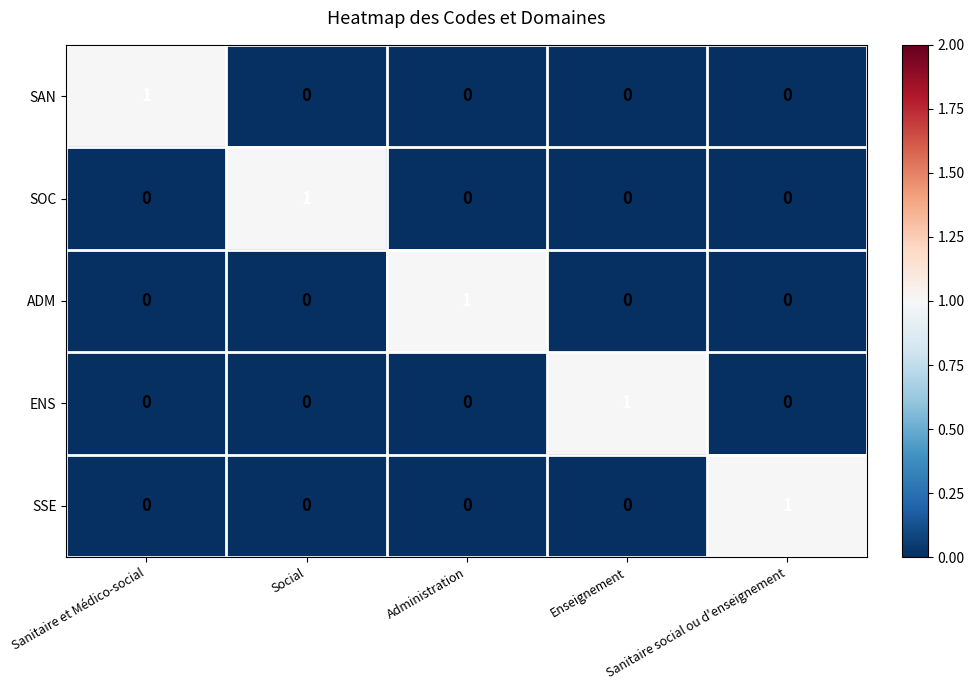

Is it true that SAN equals 1 at Sanitaire et Médico-social?

True